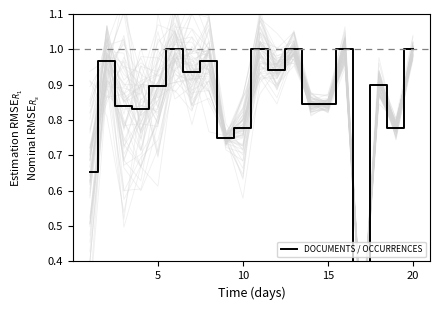

True or false: the data has more than 0 interior local peaks.

True